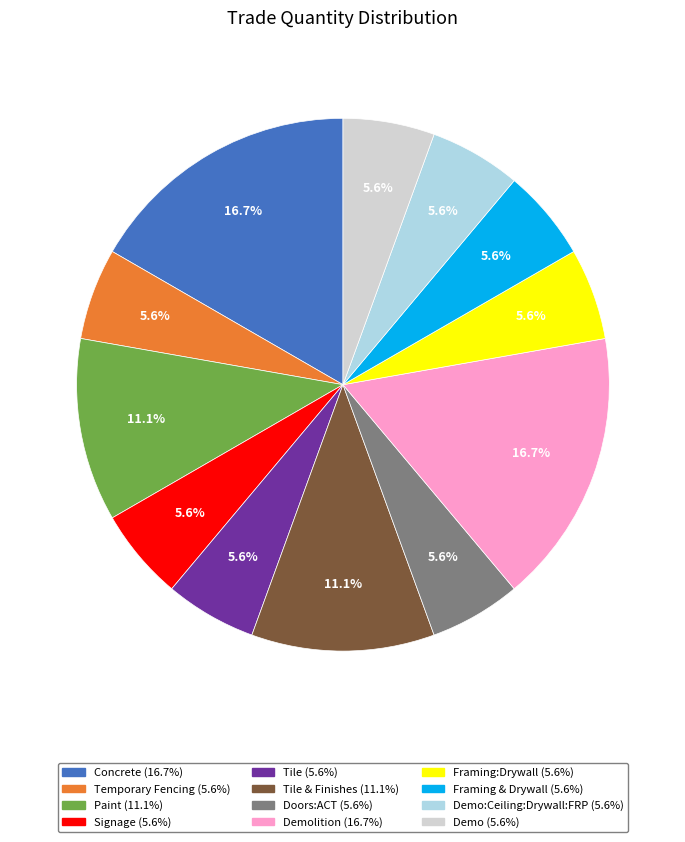

How many segments does this pie chart have?

12